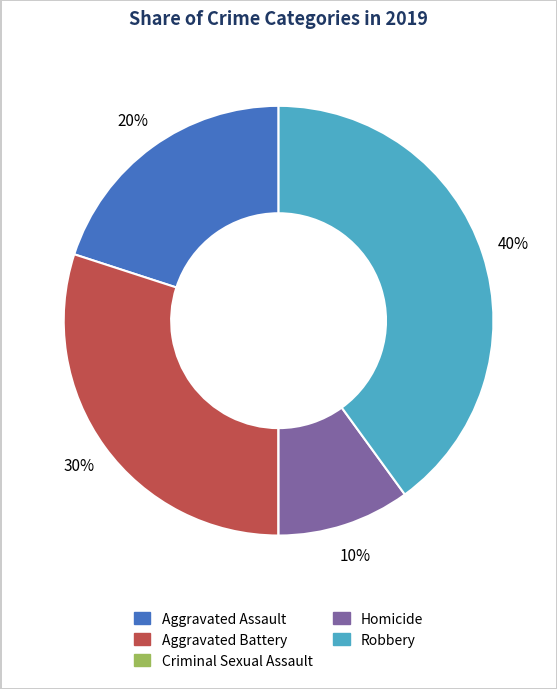

The Aggravated Assault slice represents 34% of the pie. True or false?

False